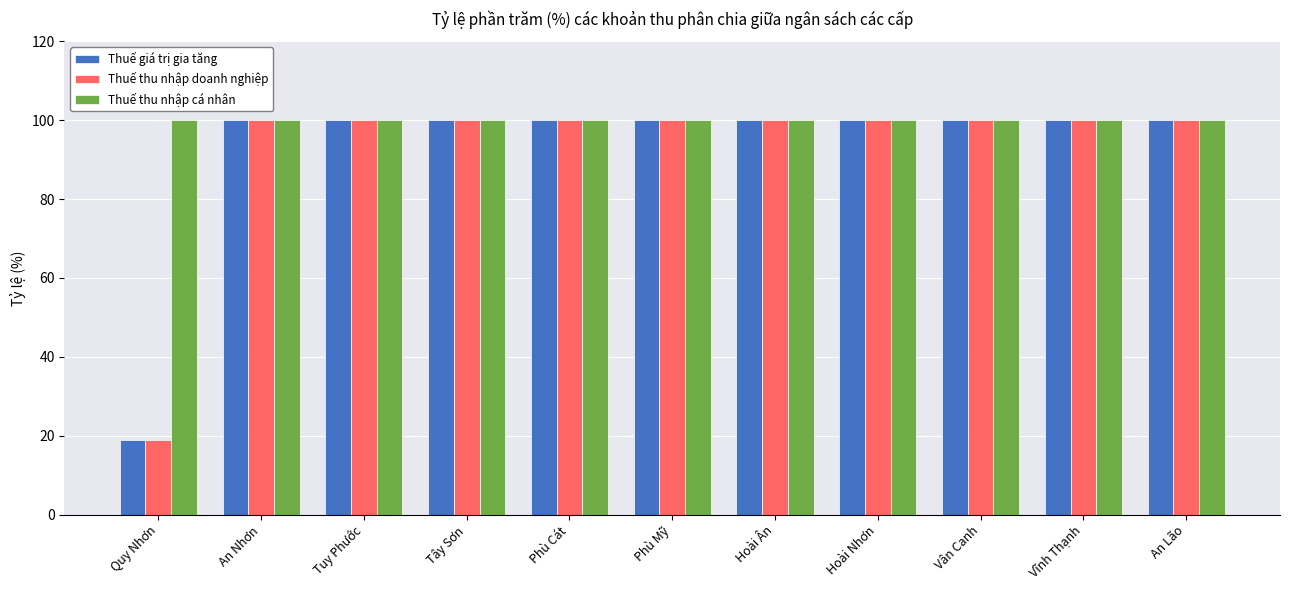

What position from the left is Tuy Phước?

3